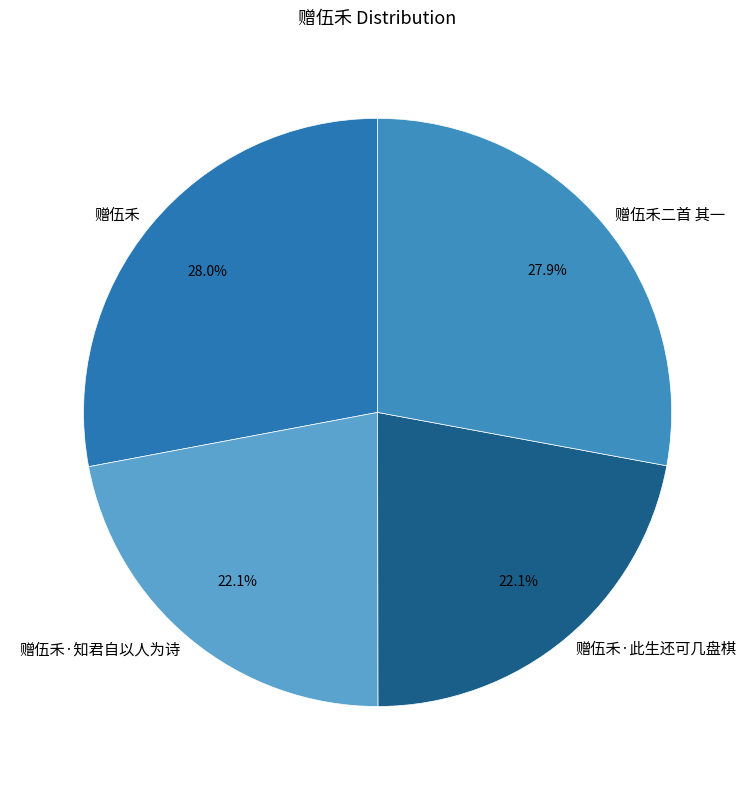

How much of the chart is everything except 赠伍禾·知君自以人为诗?

77.9%